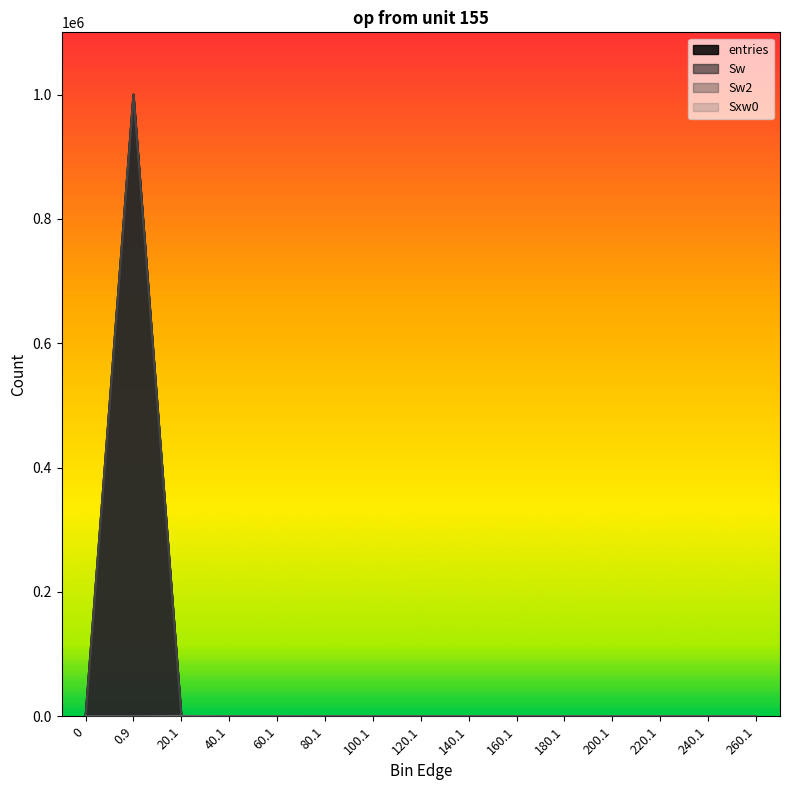

True or false: Sw2 has a value of 636969 at 120.1.

False